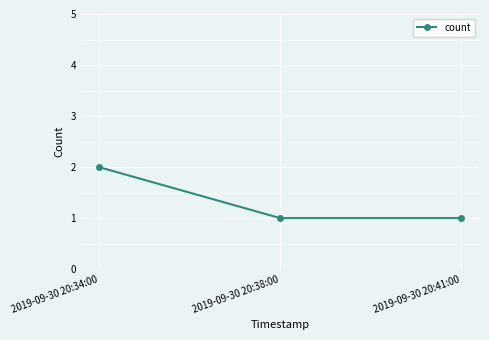

How many distinct data groups are displayed?

1